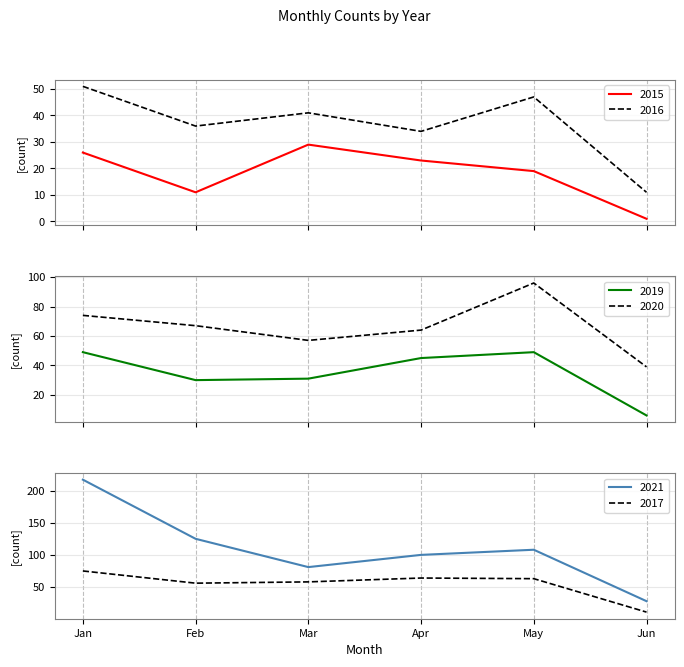

True or false: 2020 and 2016 cross at least once.

False